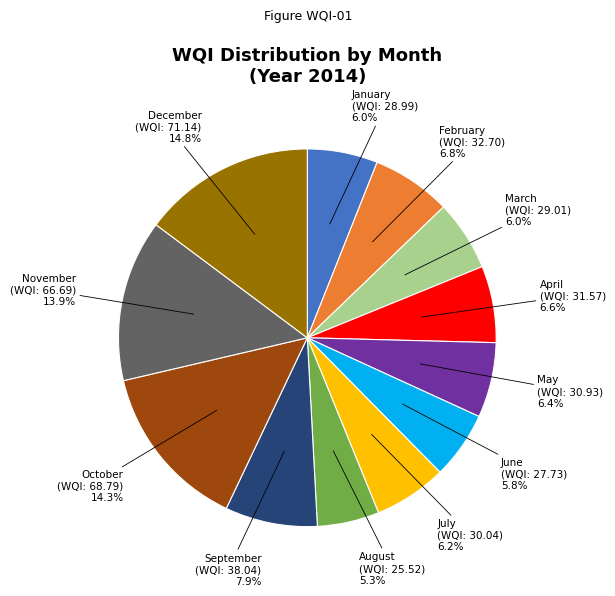

Count the number of slices in the pie.

12